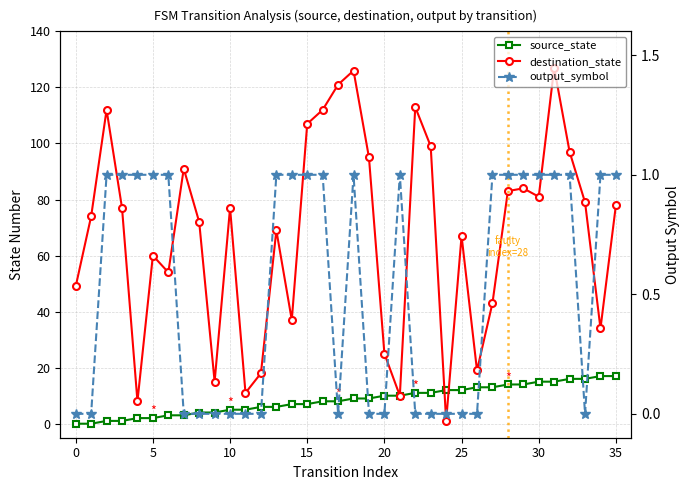

Reading left to right, transcribe all the data shown in this chart.

source_state: 0	0	1	1	2	2	3	3	4	4	5	5	6	6	7	7	8	8	9	9	10	10	11	11	12	12	13	13	14	14	15	15	16	16	17	17
destination_state: 49	74	112	77	8	60	54	91	72	15	77	11	18	69	37	107	112	121	126	95	25	10	113	99	1	67	19	43	83	84	81	127	97	79	34	78
output_symbol: 0	0	1	1	1	1	1	0	0	0	0	0	0	1	1	1	1	0	1	0	0	1	0	0	0	0	0	1	1	1	1	1	1	0	1	1